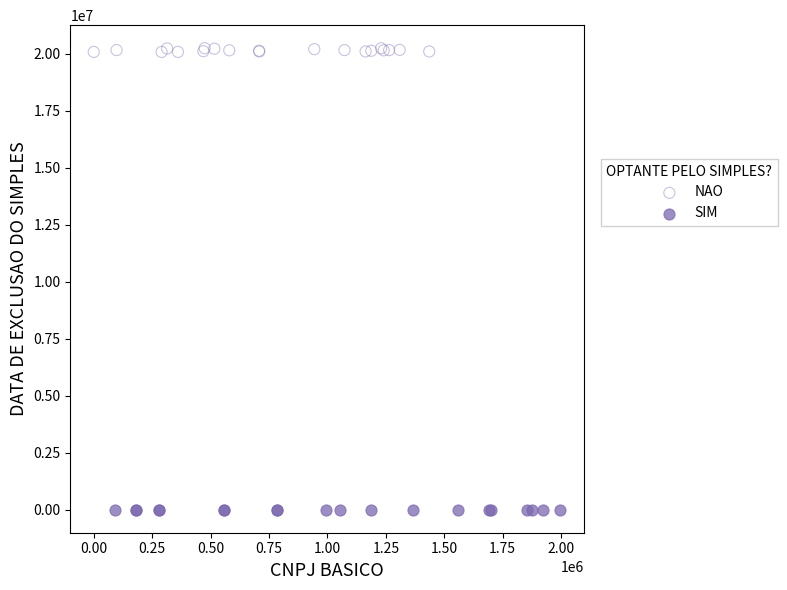

What are all the series names shown in the legend?

NAO, SIM